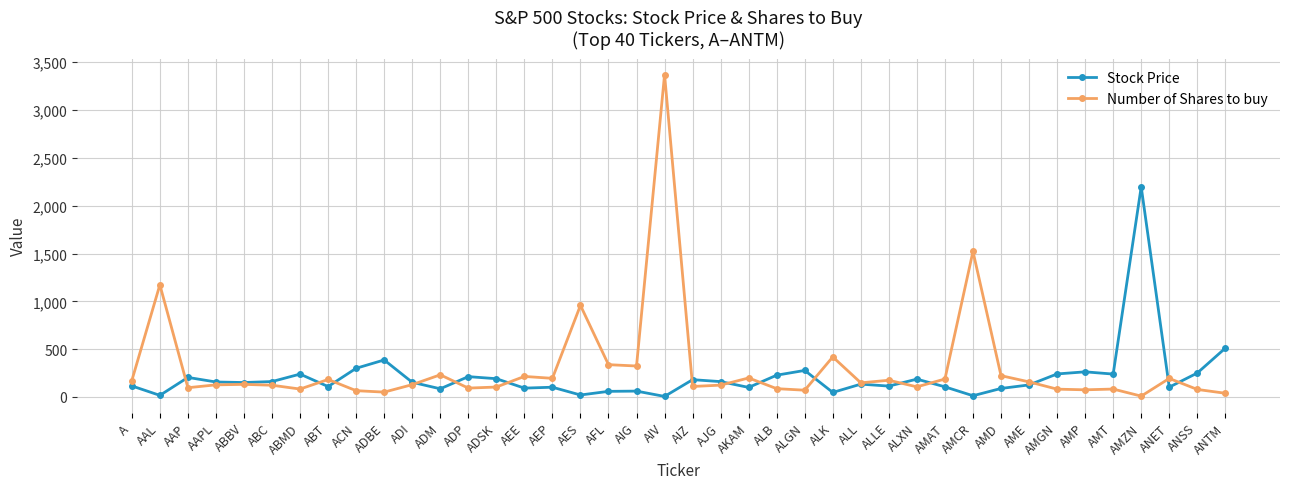

Which series has the largest range (max minus min)?

Number of Shares to buy